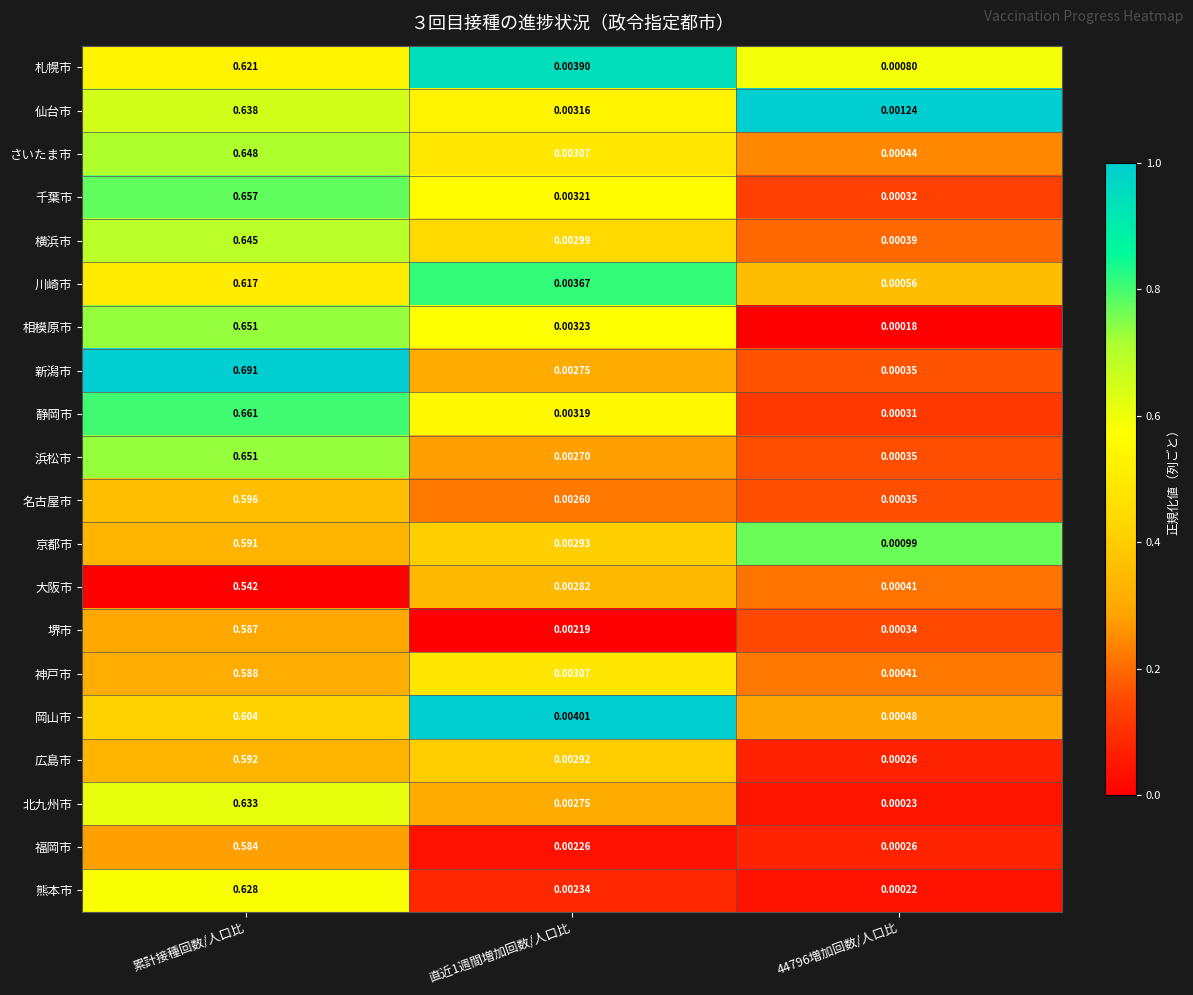

Is the value of 岡山市 at 44796増加回数/人口比 greater than the value of 横浜市 at 直近1週間増加回数/人口比?

No